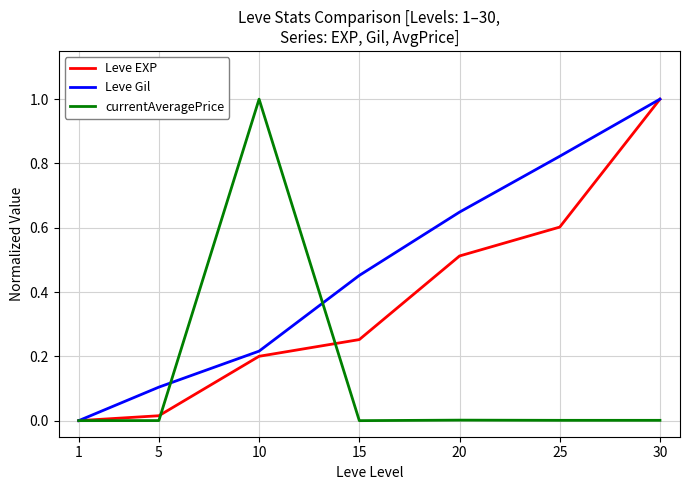

Rank the series by their average value, from highest to lowest.

Leve Gil, Leve EXP, currentAveragePrice